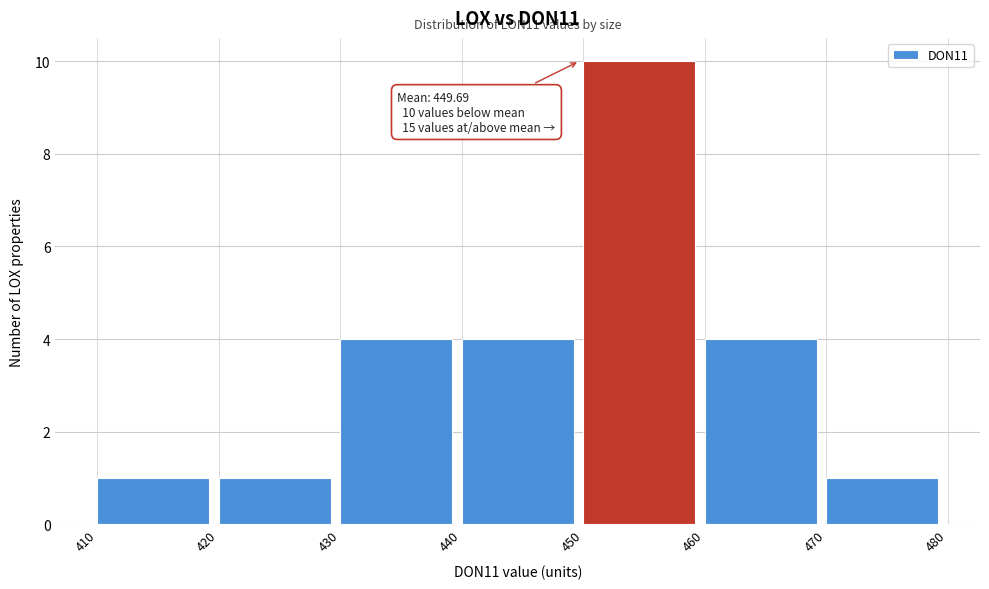

Which range on the x-axis has the tallest bar?

450 to 460